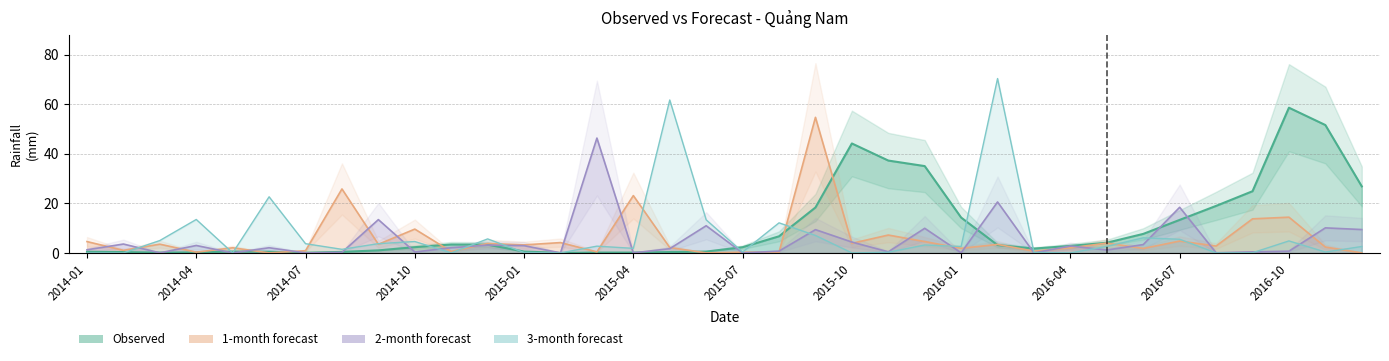

True or false: Observed has more than 2 points higher than both neighbors.

True